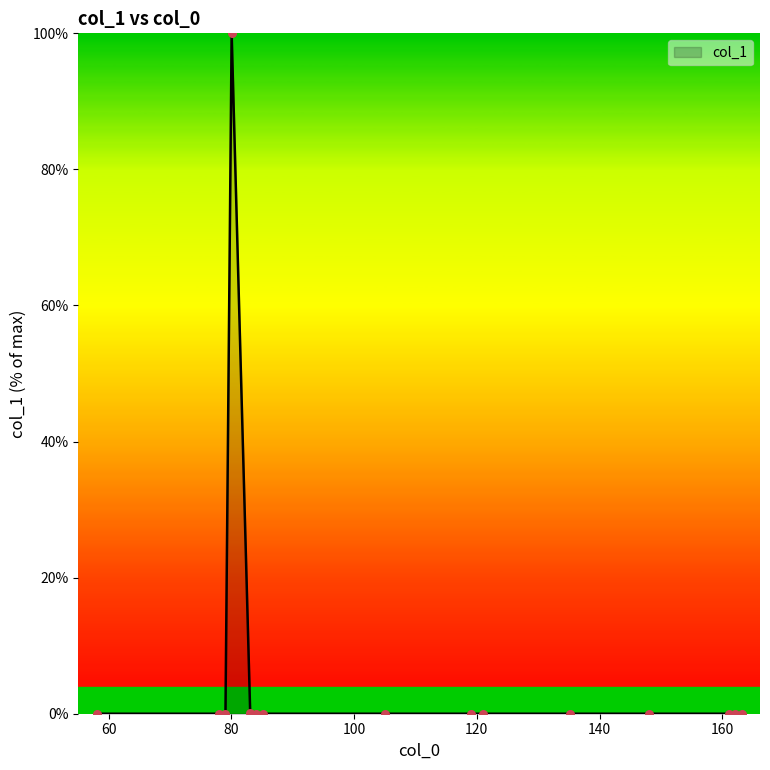

What is the difference between the maximum and minimum values?

100.0